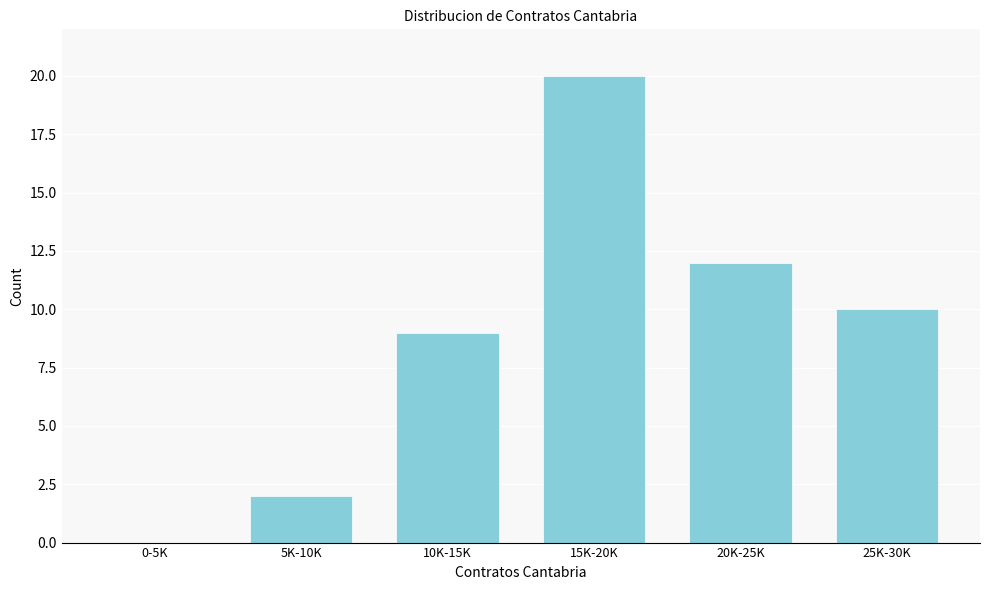

Reading left to right, what are all the values shown in this chart?

0-5K=0	5K-10K=2	10K-15K=9	15K-20K=20	20K-25K=12	25K-30K=10